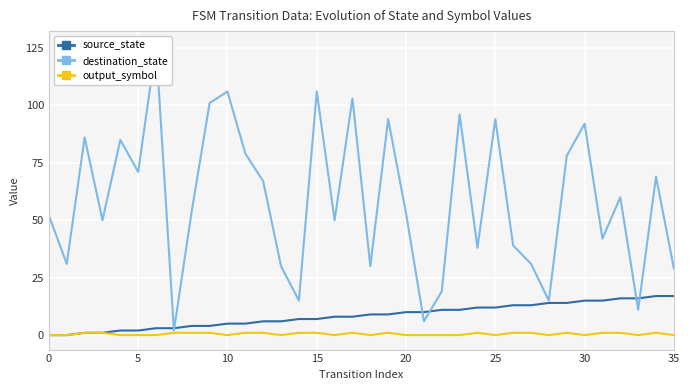

Which series has the widest spread of values?

destination_state